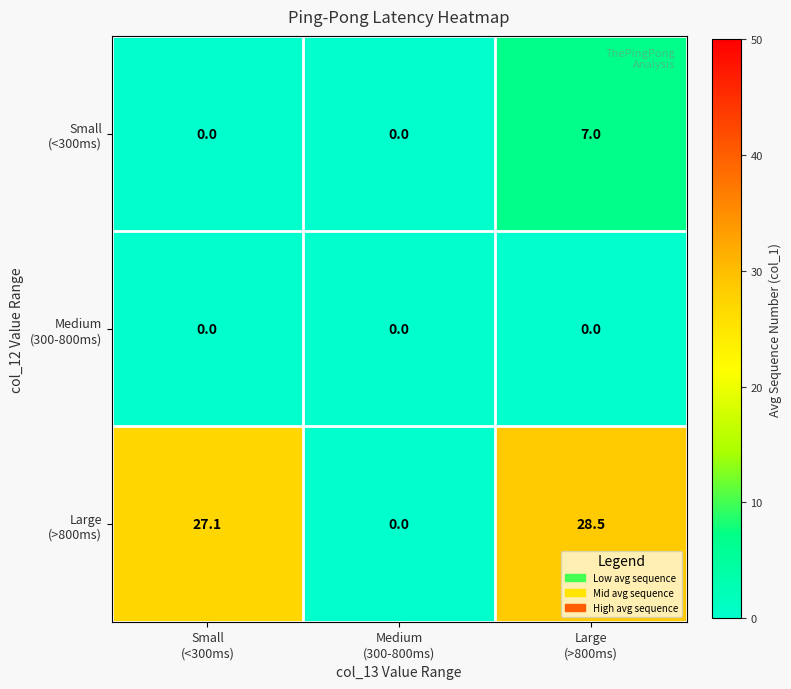

What is the greatest value displayed?

28.5